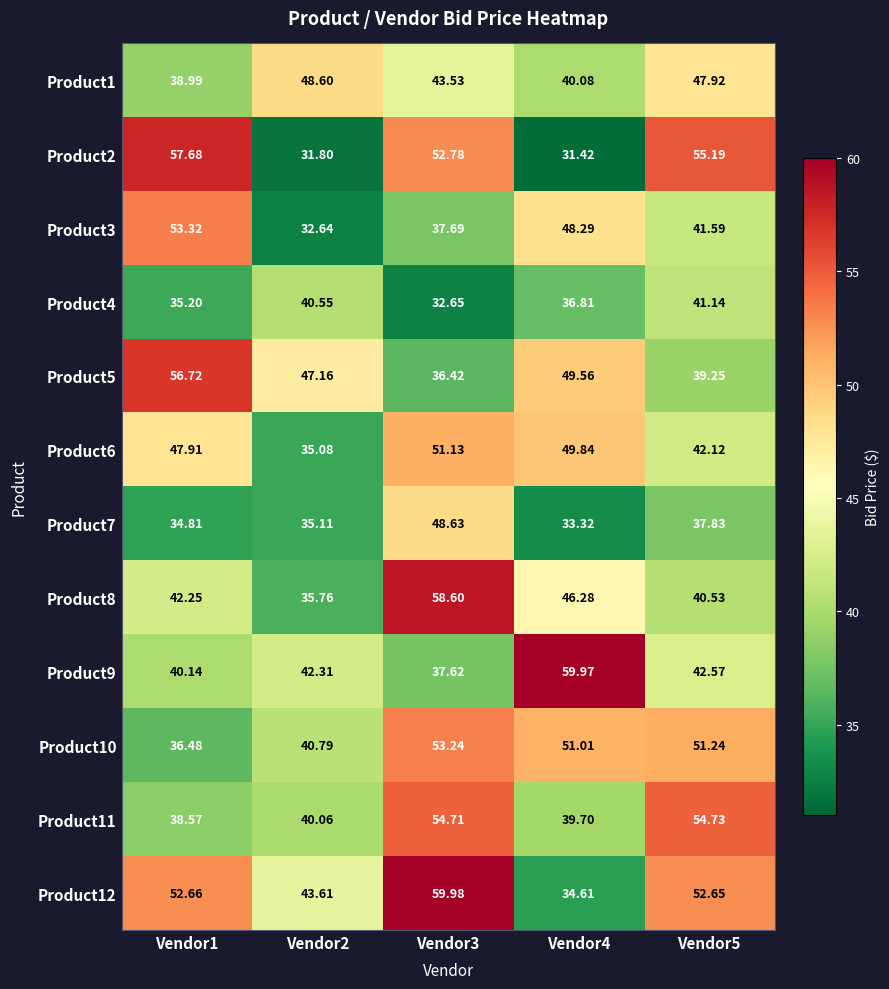

Is the value of Product4 at Vendor2 greater than the value of Product10 at Vendor4?

No